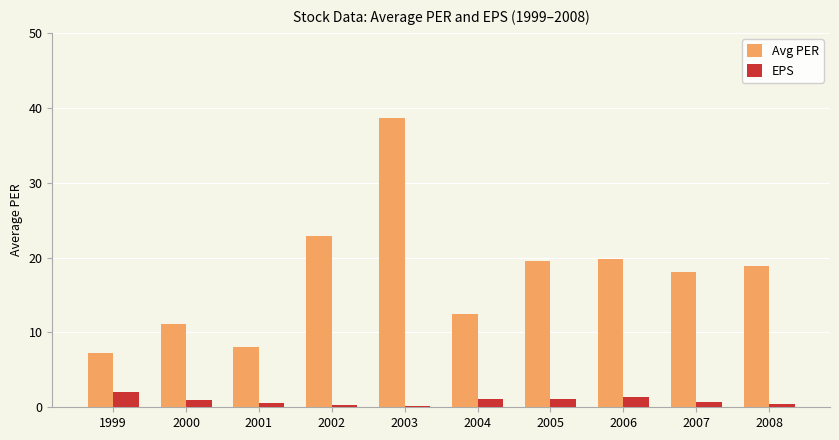

How many bars are there in each group?

2